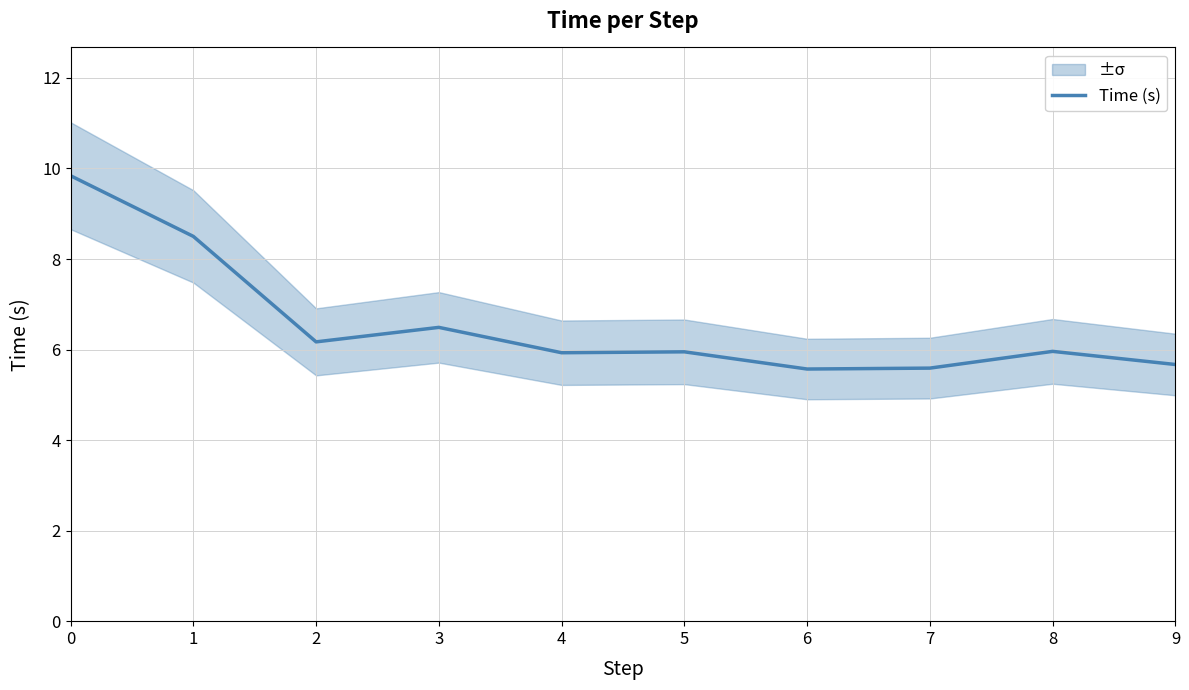

What is the difference between the second highest and second lowest values?

2.9